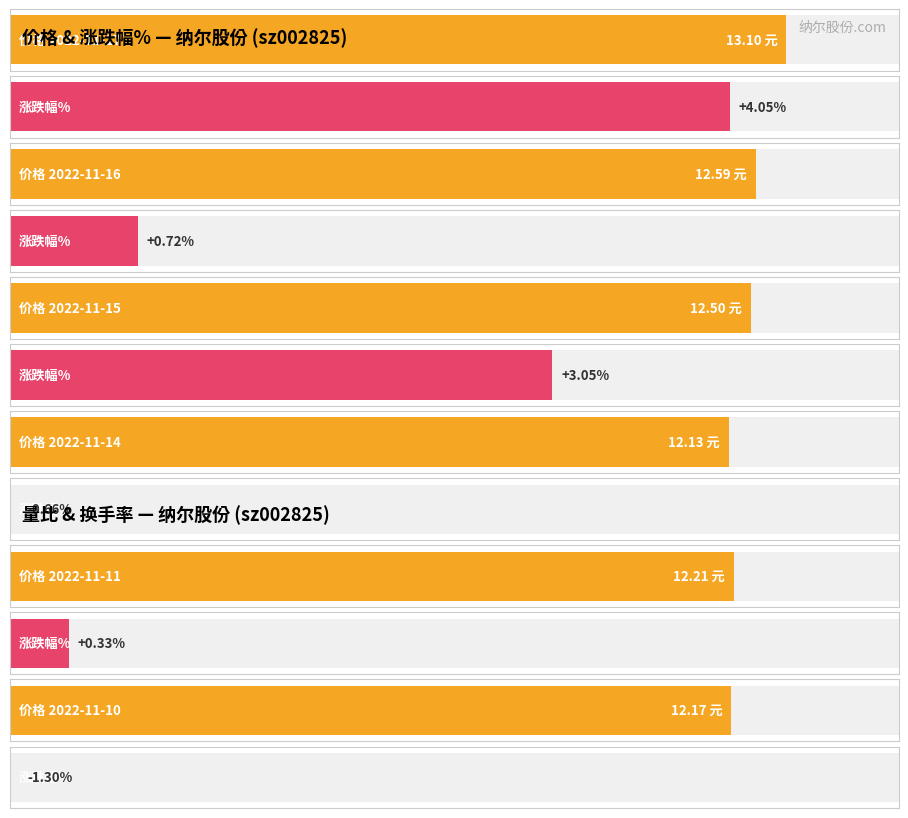

What is the value of the 价格 bar at the 1st from the left?

13.1